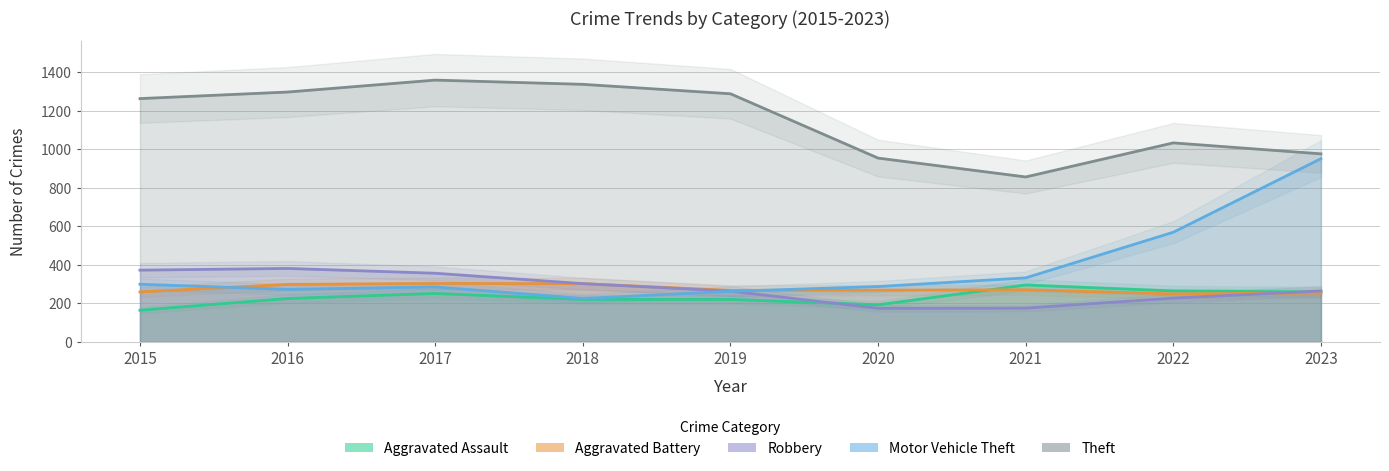

At 2023, list the series in order from largest to smallest.

Theft, Motor Vehicle Theft, Robbery, Aggravated Assault, Aggravated Battery